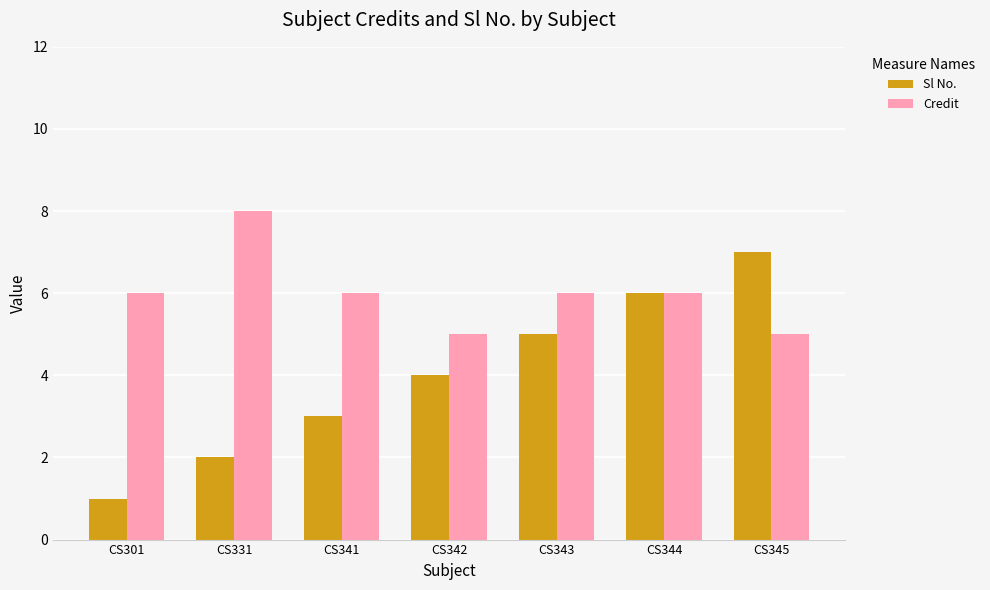

How many categories are shown in the chart?

7